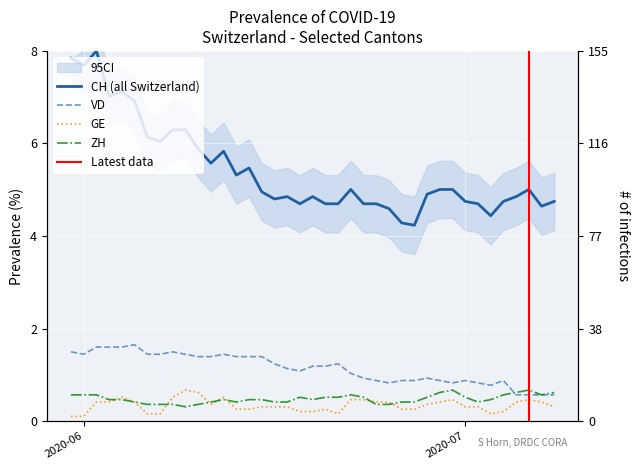

What position from the left is 2020-06-05?

6